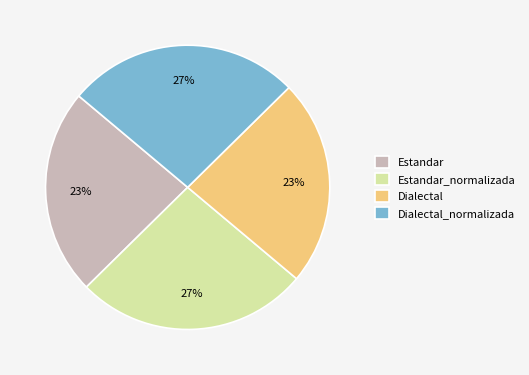

Approximately how many times larger is the value at Estandar compared to Dialectal_normalizada?

0.9